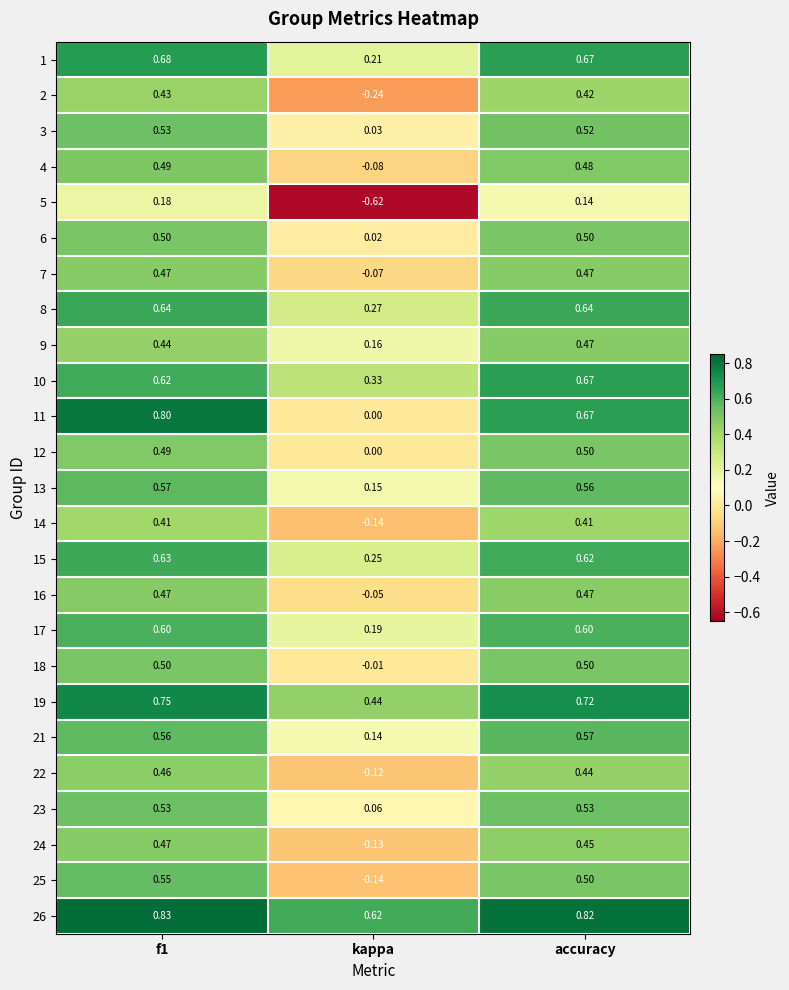

Is the value of 8 at f1 greater than the value of 9 at accuracy?

Yes